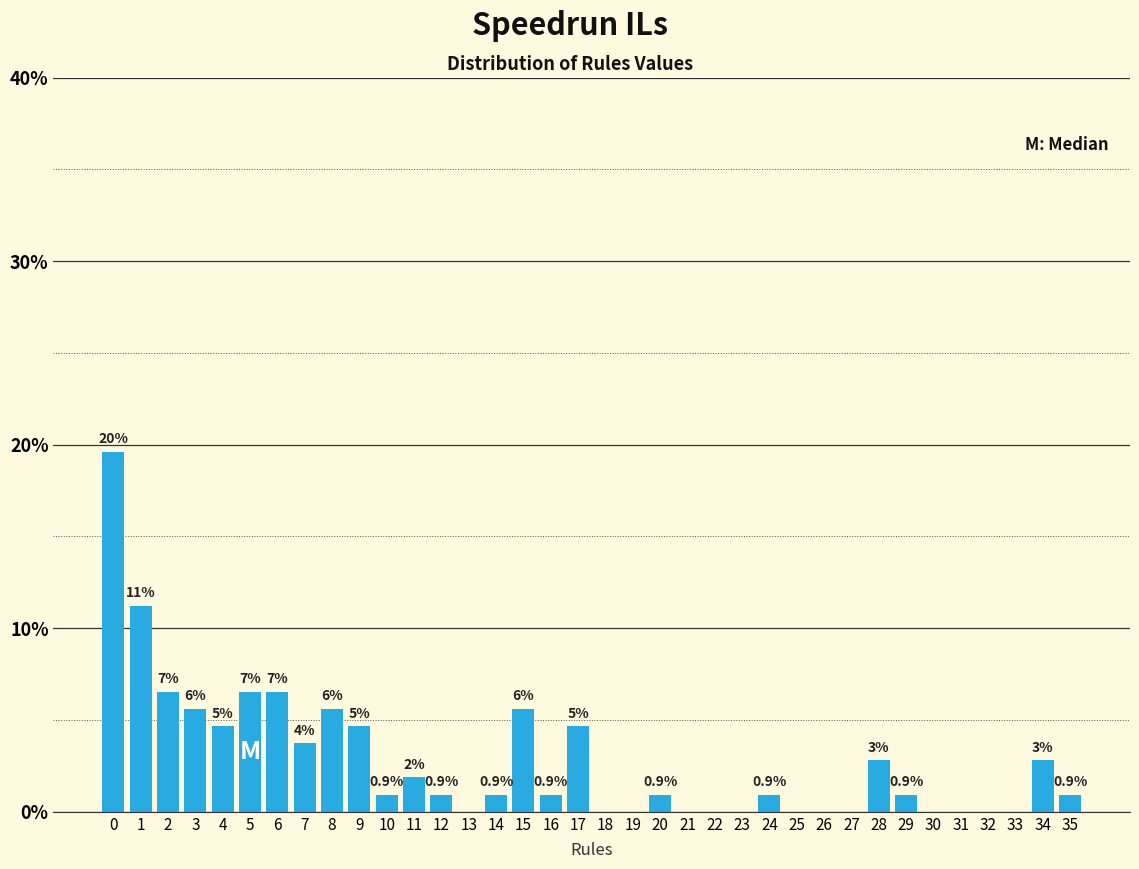

Are the bars horizontal?

No